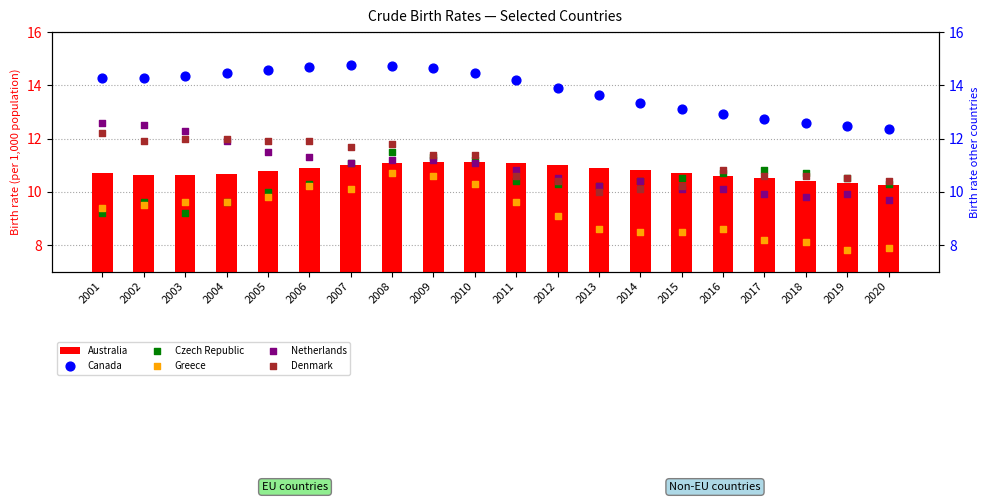

What are all the series names shown in the legend?

Australia, Canada, Czech Republic, Greece, Netherlands, Denmark